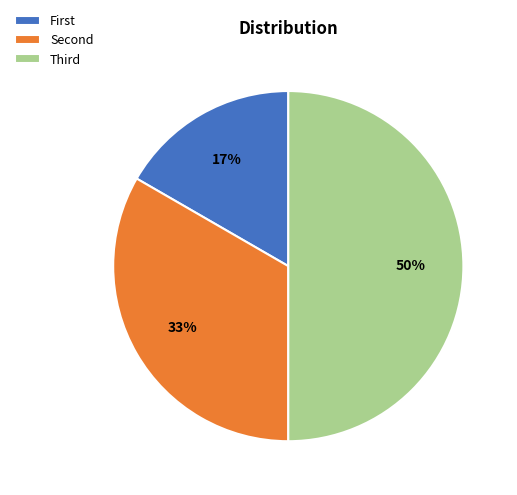

To the nearest percent, what is the average slice percentage?

33%